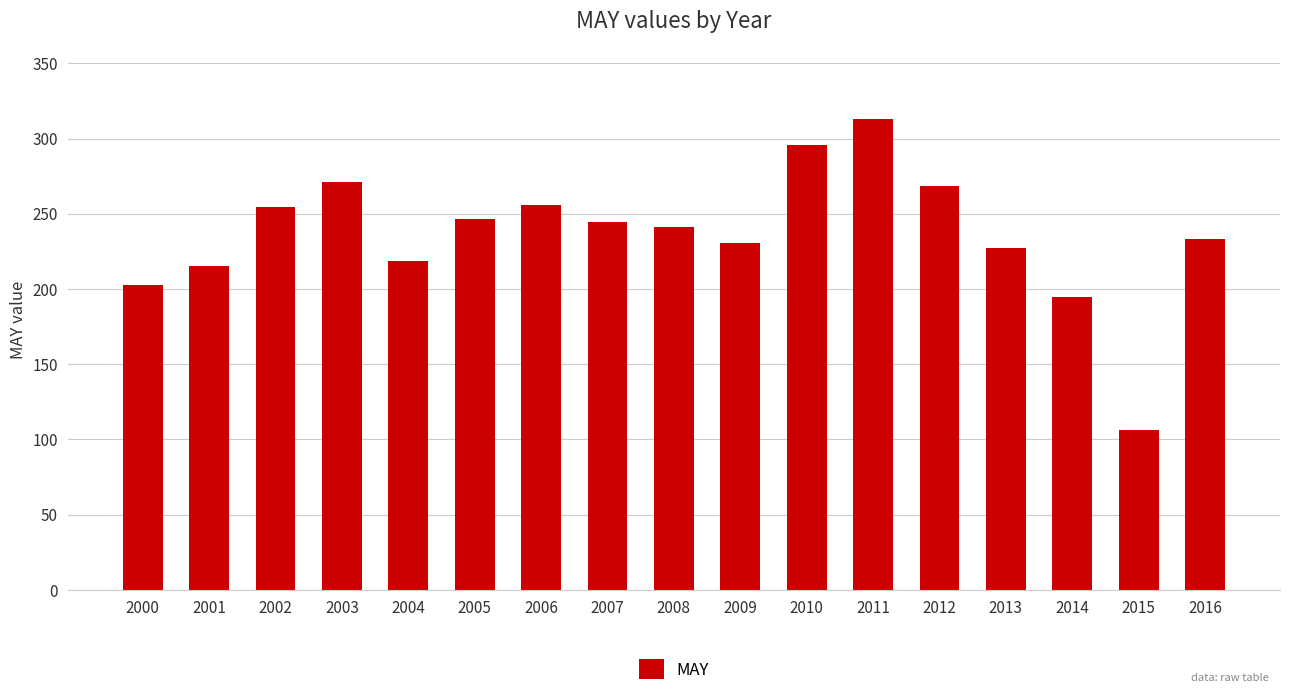

Is it true that the value at 2003 is 271.2?

True